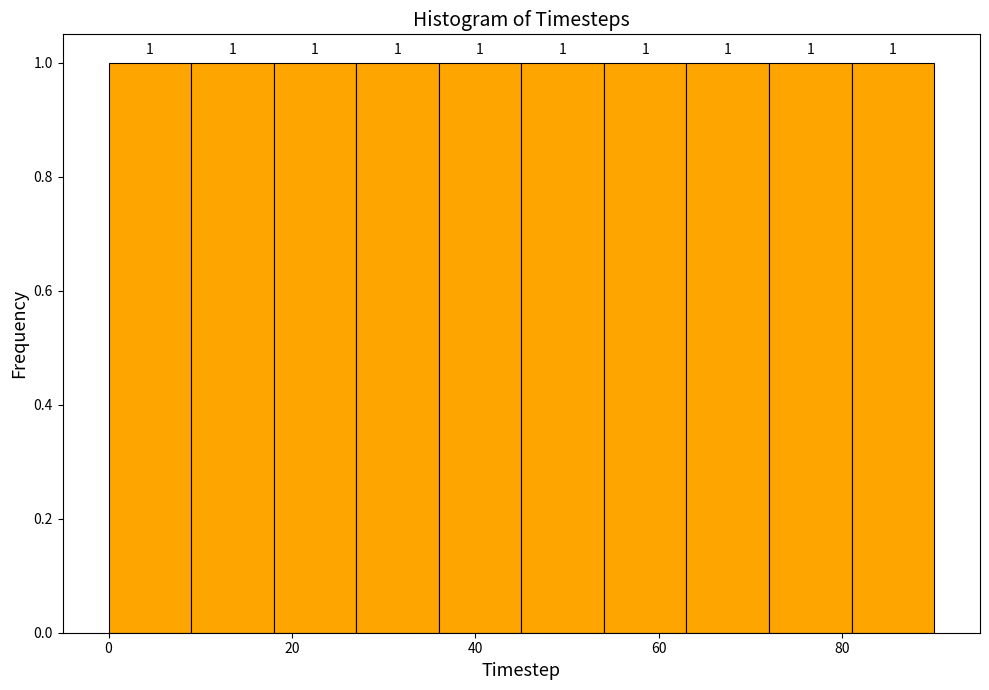

Reading left to right, transcribe this chart: for each bar, give the range it covers on the x-axis and its height. The bar edges are not printed on the chart, so give them approximately, as read against the axis.

0 to 9: 1
9 to 18: 1
18 to 27: 1
27 to 36: 1
36 to 45: 1
45 to 54: 1
54 to 63: 1
63 to 72: 1
72 to 81: 1
81 to 90: 1